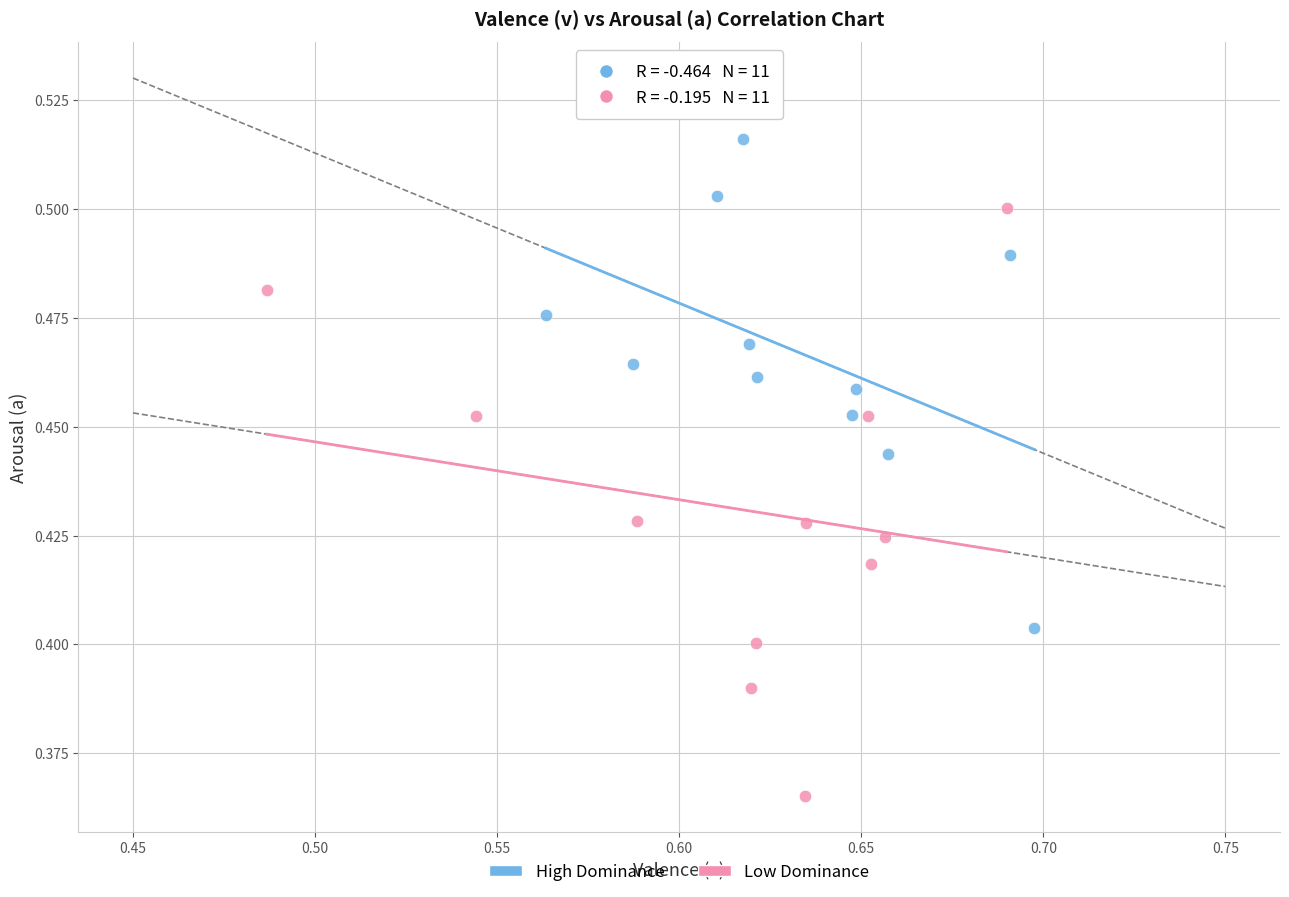

Which series reaches the minimum Y coordinate?

Low Dominance